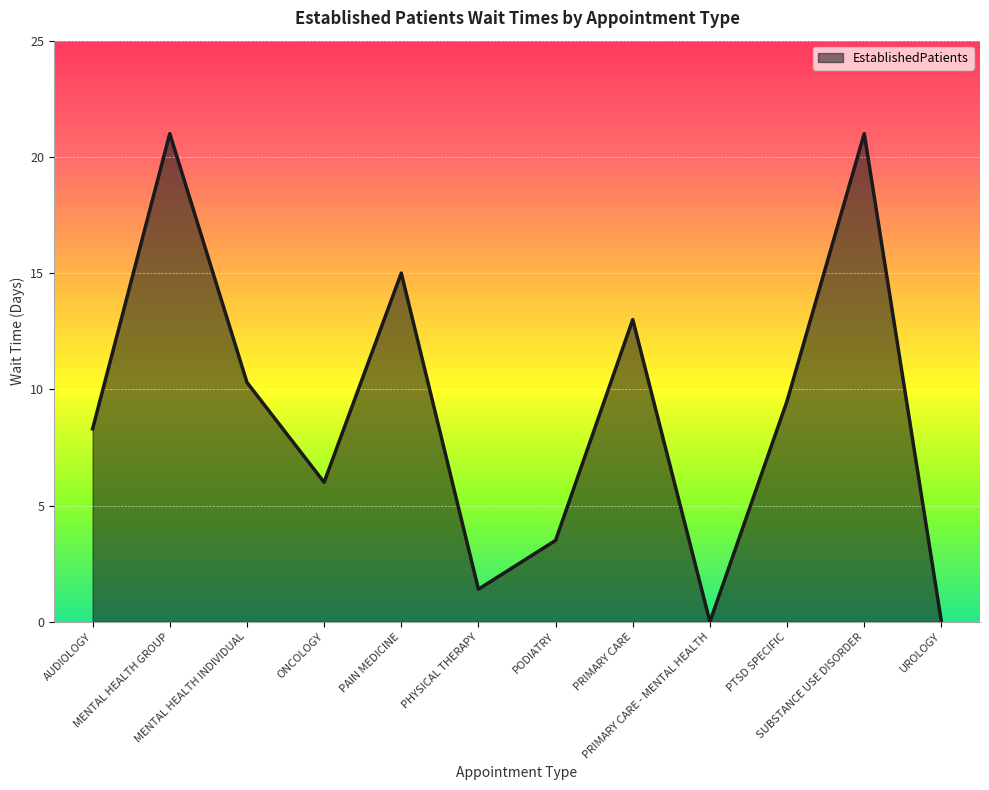

What is the difference between the maximum and minimum values?

21.0